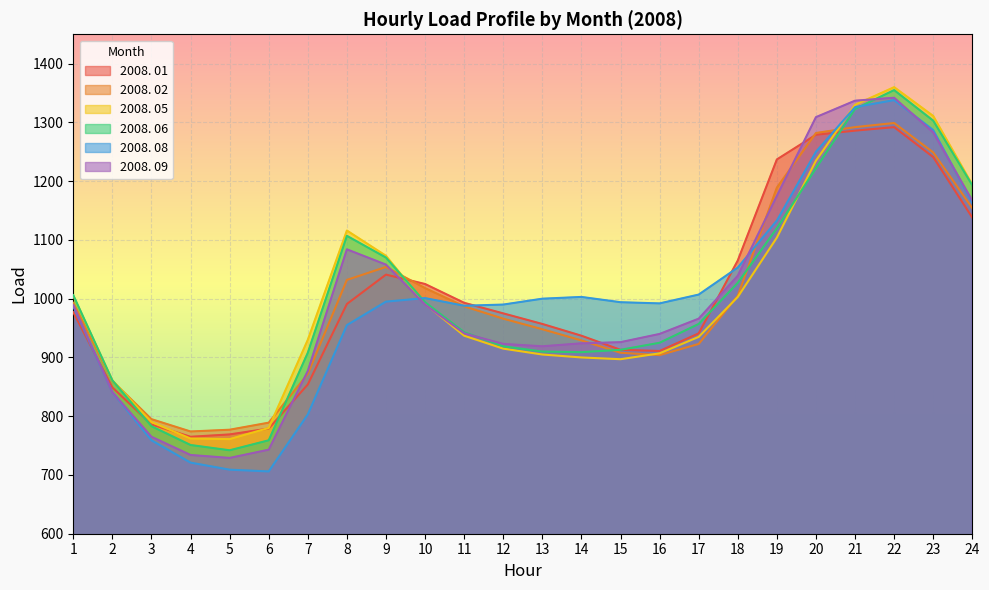

True or false: 2008. 01 and 2008. 06 intersect in this chart.

True